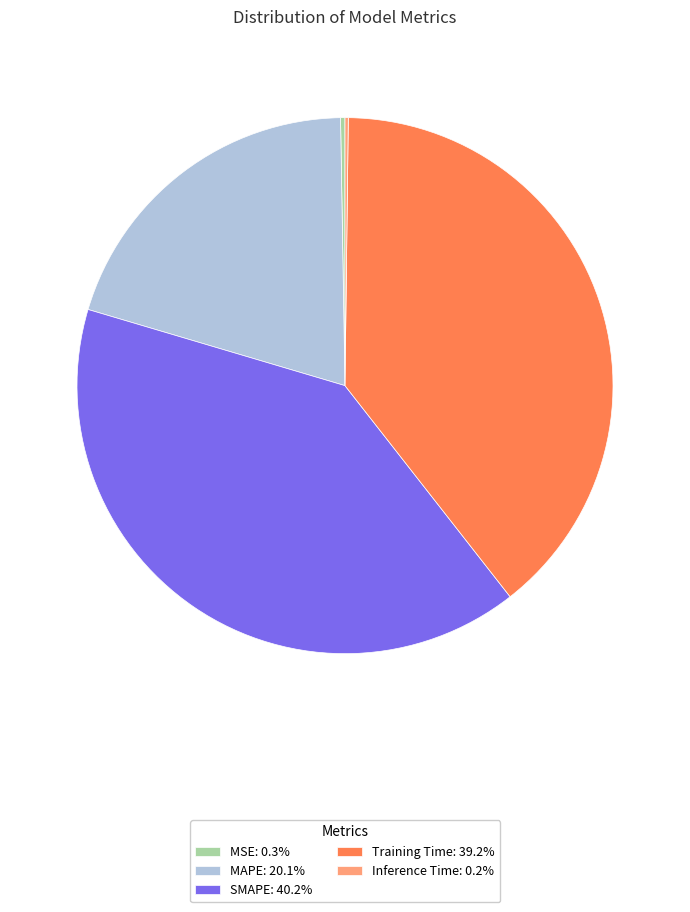

Approximately how many times larger is the value at MAPE: 20.1% compared to Training Time: 39.2%?

0.5